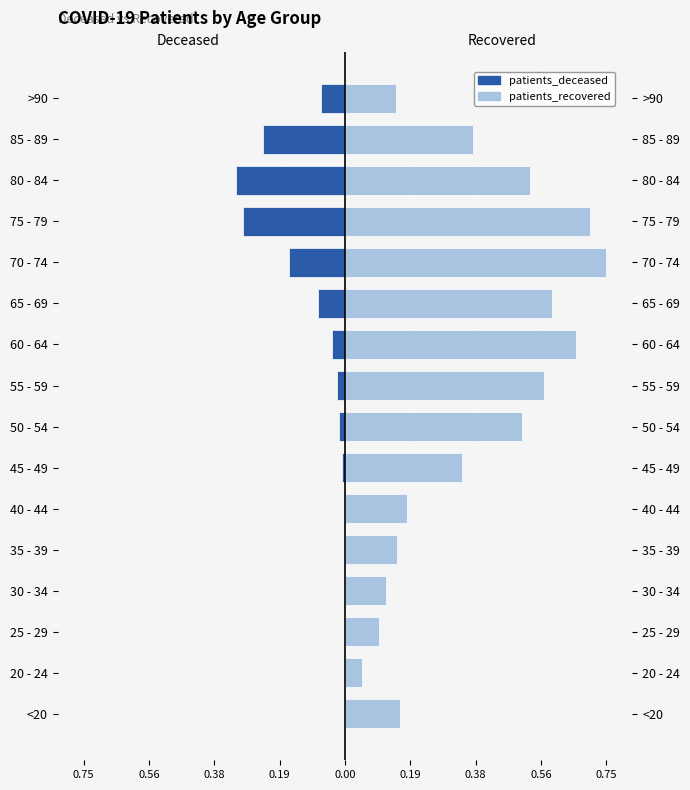

Which series has the largest range (max minus min)?

patients_recovered